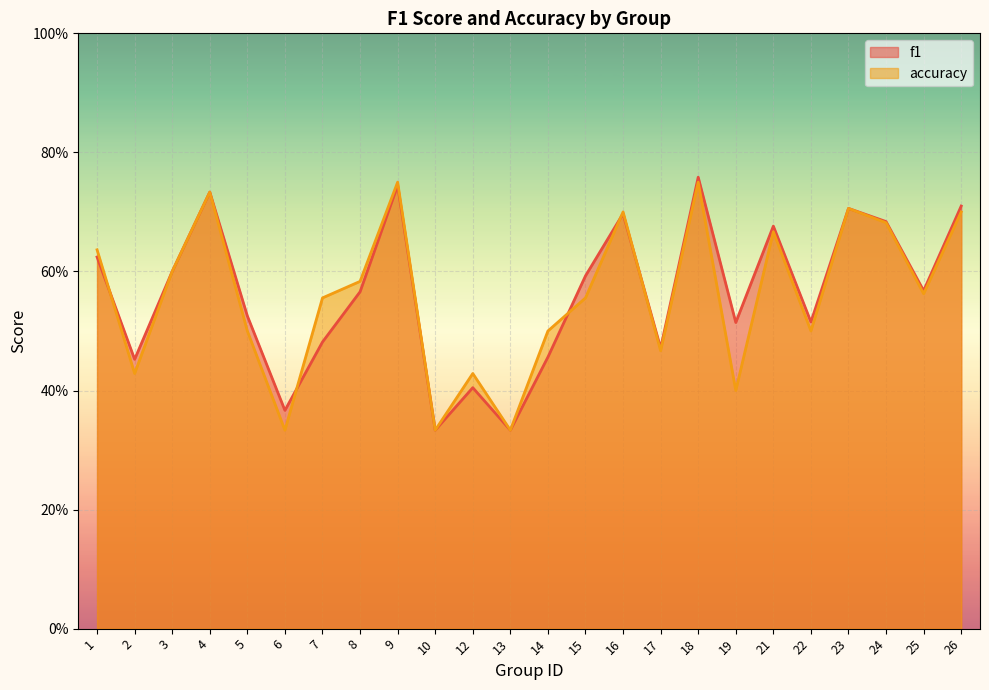

What are all the series names shown in the legend?

f1, accuracy